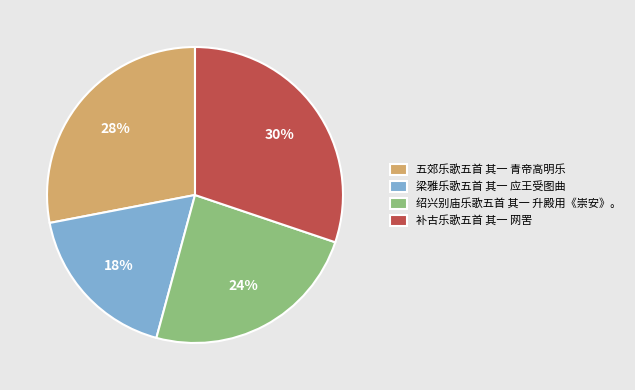

Is there a majority slice in this chart?

No